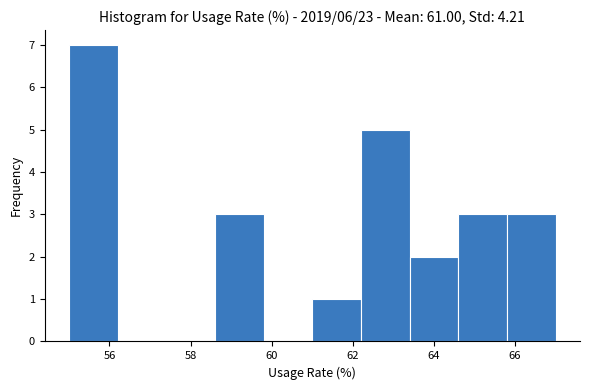

Which range on the x-axis has the tallest bar?

55.0 to 56.2